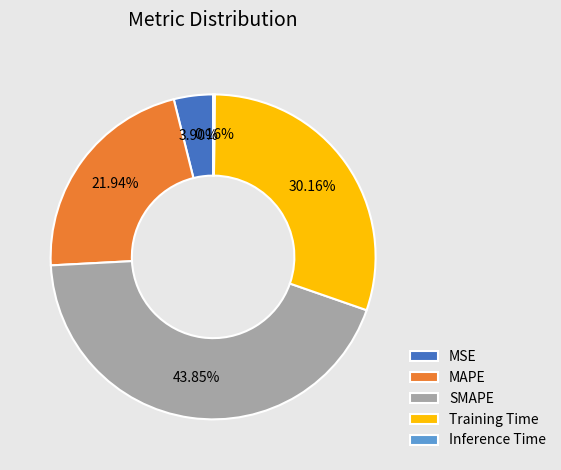

Is there any slice that represents more than half of the pie?

No